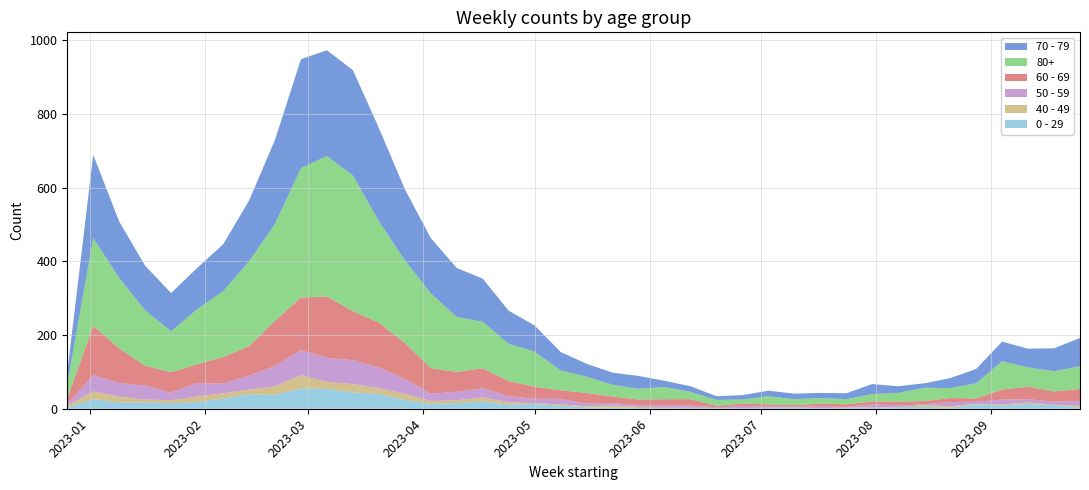

Reading left to right, list all the values displayed in this chart.

70 - 79: 2022-12-26=32	2023-01-02=226	2023-01-09=153	2023-01-16=121	2023-01-23=104	2023-01-30=112	2023-02-06=127	2023-02-13=165	2023-02-20=228	2023-02-27=296	2023-03-06=287	2023-03-13=286	2023-03-20=253	2023-03-27=193	2023-04-03=150	2023-04-10=133	2023-04-17=117	2023-04-24=90	2023-05-01=71	2023-05-08=50	2023-05-15=35	2023-05-22=33	2023-05-29=35	2023-06-05=17	2023-06-12=15	2023-06-19=10	2023-06-26=12	2023-07-03=15	2023-07-10=15	2023-07-17=14	2023-07-24=16	2023-07-31=27	2023-08-07=18	2023-08-14=12	2023-08-21=27	2023-08-28=39	2023-09-04=53	2023-09-11=51	2023-09-18=62	2023-09-25=77
80+: 2022-12-26=38	2023-01-02=238	2023-01-09=191	2023-01-16=150	2023-01-23=111	2023-01-30=149	2023-02-06=179	2023-02-13=230	2023-02-20=263	2023-02-27=351	2023-03-06=381	2023-03-13=368	2023-03-20=275	2023-03-27=224	2023-04-03=203	2023-04-10=149	2023-04-17=126	2023-04-24=101	2023-05-01=95	2023-05-08=54	2023-05-15=44	2023-05-22=32	2023-05-29=29	2023-06-05=33	2023-06-12=20	2023-06-19=16	2023-06-26=11	2023-07-03=22	2023-07-10=16	2023-07-17=15	2023-07-24=14	2023-07-31=20	2023-08-07=24	2023-08-14=36	2023-08-21=27	2023-08-28=41	2023-09-04=77	2023-09-11=52	2023-09-18=55	2023-09-25=61
60 - 69: 2022-12-26=16	2023-01-02=134	2023-01-09=94	2023-01-16=54	2023-01-23=55	2023-01-30=51	2023-02-06=72	2023-02-13=80	2023-02-20=123	2023-02-27=143	2023-03-06=167	2023-03-13=133	2023-03-20=122	2023-03-27=98	2023-04-03=69	2023-04-10=54	2023-04-17=54	2023-04-24=41	2023-05-01=33	2023-05-08=23	2023-05-15=29	2023-05-22=18	2023-05-29=15	2023-06-05=17	2023-06-12=17	2023-06-19=4	2023-06-26=7	2023-07-03=6	2023-07-10=4	2023-07-17=8	2023-07-24=7	2023-07-31=8	2023-08-07=10	2023-08-14=9	2023-08-21=11	2023-08-28=9	2023-09-04=27	2023-09-11=34	2023-09-18=28	2023-09-25=33
50 - 59: 2022-12-26=5	2023-01-02=44	2023-01-09=37	2023-01-16=38	2023-01-23=21	2023-01-30=37	2023-02-06=26	2023-02-13=38	2023-02-20=55	2023-02-27=68	2023-03-06=65	2023-03-13=65	2023-03-20=56	2023-03-27=41	2023-04-03=20	2023-04-10=23	2023-04-17=25	2023-04-24=16	2023-05-01=12	2023-05-08=15	2023-05-15=7	2023-05-22=6	2023-05-29=5	2023-06-05=6	2023-06-12=6	2023-06-19=2	2023-06-26=6	2023-07-03=3	2023-07-10=3	2023-07-17=4	2023-07-24=2	2023-07-31=8	2023-08-07=5	2023-08-14=2	2023-08-21=11	2023-08-28=6	2023-09-04=13	2023-09-11=9	2023-09-18=8	2023-09-25=13
40 - 49: 2022-12-26=4	2023-01-02=21	2023-01-09=16	2023-01-16=8	2023-01-23=8	2023-01-30=15	2023-02-06=14	2023-02-13=13	2023-02-20=23	2023-02-27=36	2023-03-06=19	2023-03-13=23	2023-03-20=16	2023-03-27=16	2023-04-03=8	2023-04-10=8	2023-04-17=11	2023-04-24=7	2023-05-01=2	2023-05-08=4	2023-05-15=3	2023-05-22=6	2023-05-29=3	2023-06-05=2	2023-06-12=1	2023-06-19=1	2023-06-26=0	2023-07-03=0	2023-07-10=1	2023-07-17=0	2023-07-24=1	2023-07-31=2	2023-08-07=0	2023-08-14=5	2023-08-21=4	2023-08-28=1	2023-09-04=3	2023-09-11=4	2023-09-18=1	2023-09-25=5
0 - 29: 2022-12-26=4	2023-01-02=26	2023-01-09=17	2023-01-16=17	2023-01-23=15	2023-01-30=18	2023-02-06=28	2023-02-13=39	2023-02-20=38	2023-02-27=55	2023-03-06=54	2023-03-13=44	2023-03-20=40	2023-03-27=24	2023-04-03=13	2023-04-10=15	2023-04-17=20	2023-04-24=11	2023-05-01=13	2023-05-08=8	2023-05-15=4	2023-05-22=3	2023-05-29=2	2023-06-05=1	2023-06-12=2	2023-06-19=1	2023-06-26=1	2023-07-03=3	2023-07-10=2	2023-07-17=2	2023-07-24=2	2023-07-31=2	2023-08-07=4	2023-08-14=5	2023-08-21=3	2023-08-28=12	2023-09-04=9	2023-09-11=13	2023-09-18=10	2023-09-25=3